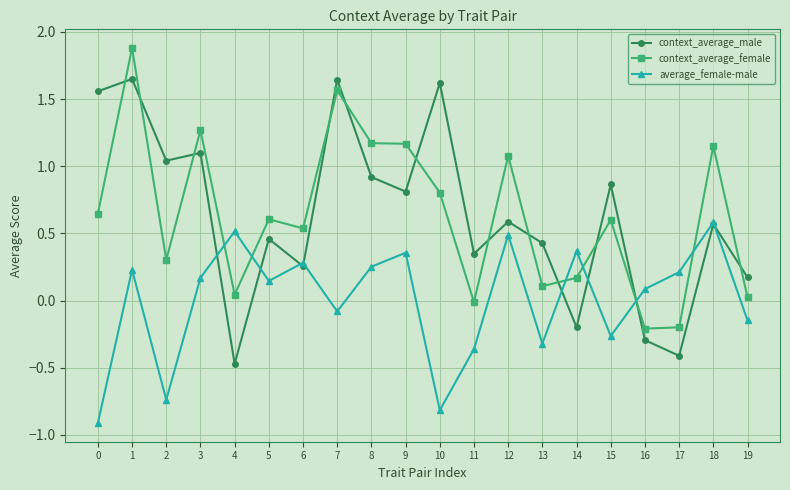

Where do context_average_male and average_female-male first cross each other?

3 and 4